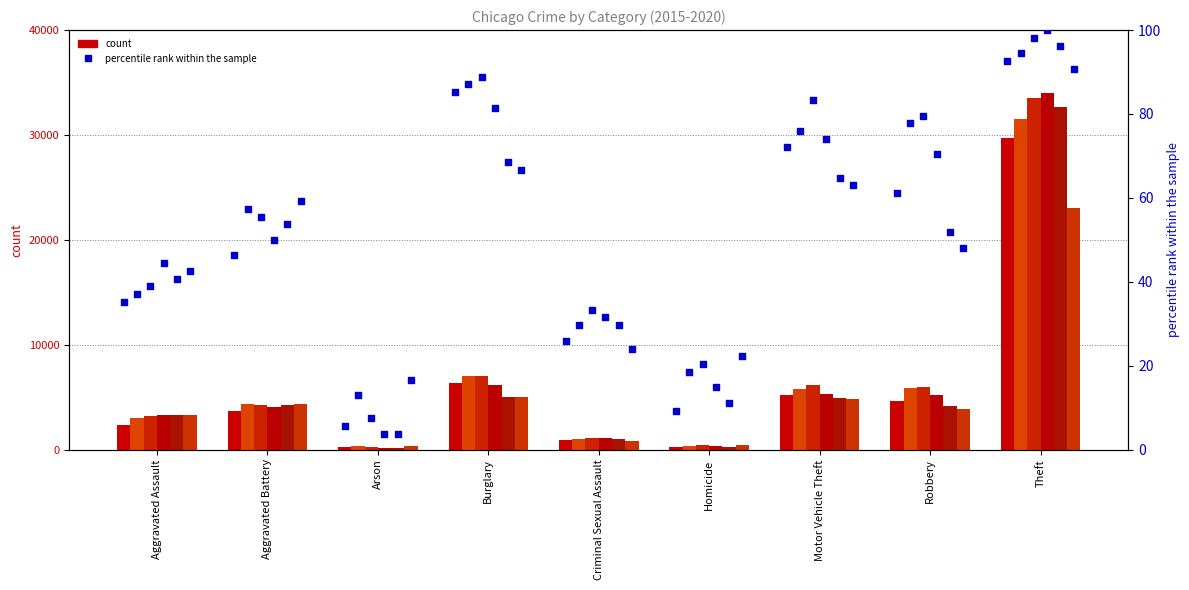

Is the value of pct 2019 at Burglary greater than the value of pct 2020 at Arson?

Yes